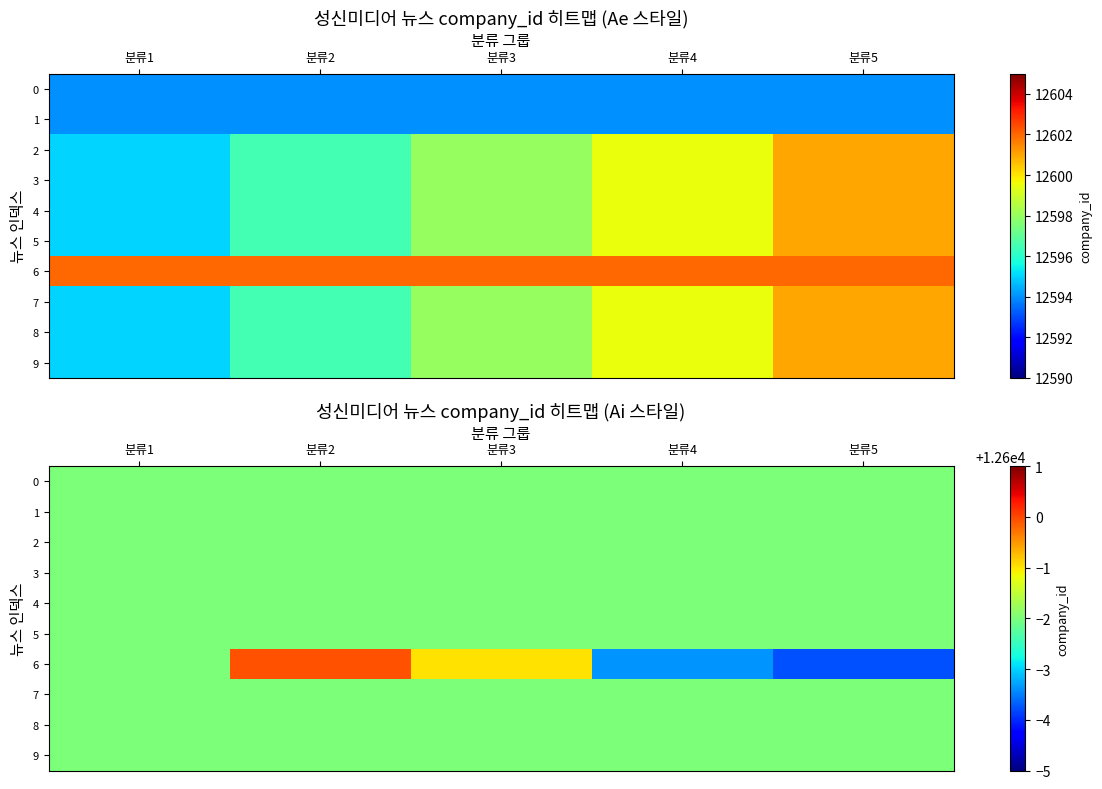

What is the sum of the 8 values at 분류5 and 분류3?

25196.0